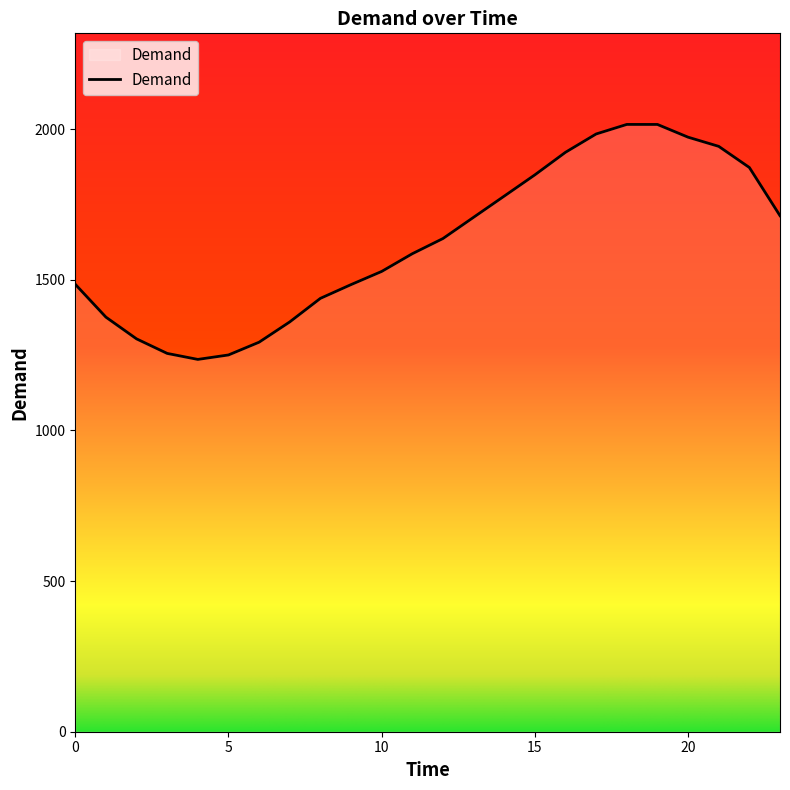

True or false: there are more than 0 points higher than both neighbors.

True